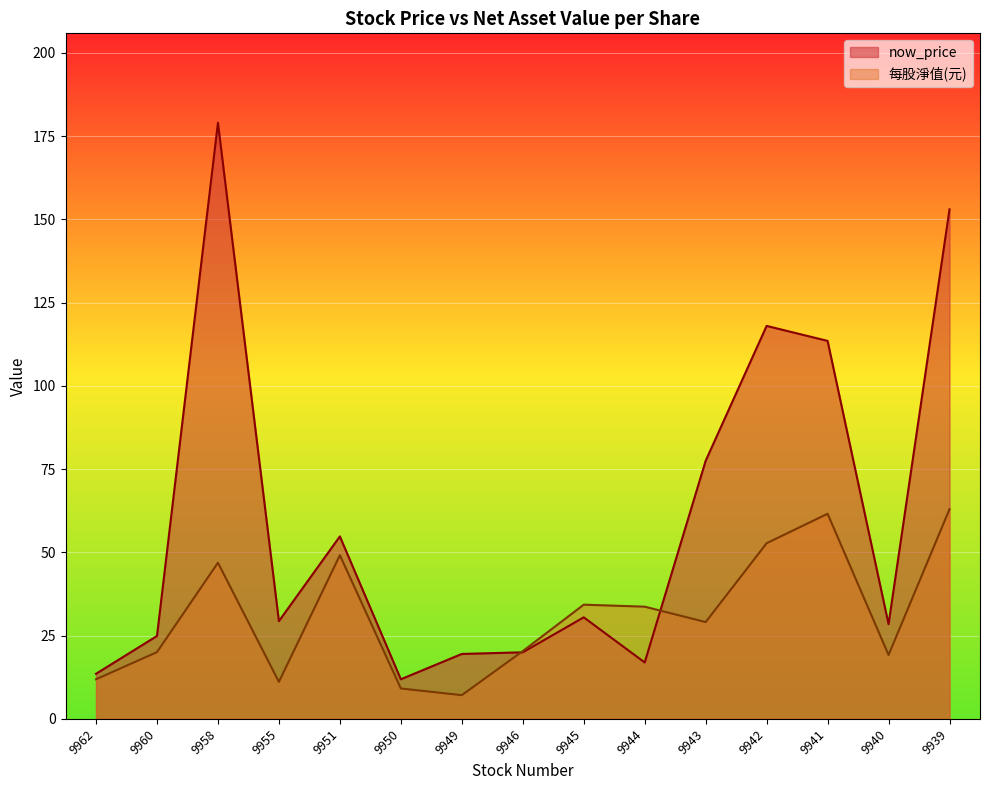

Is it true that now_price equals 17.8 at 9950?

False